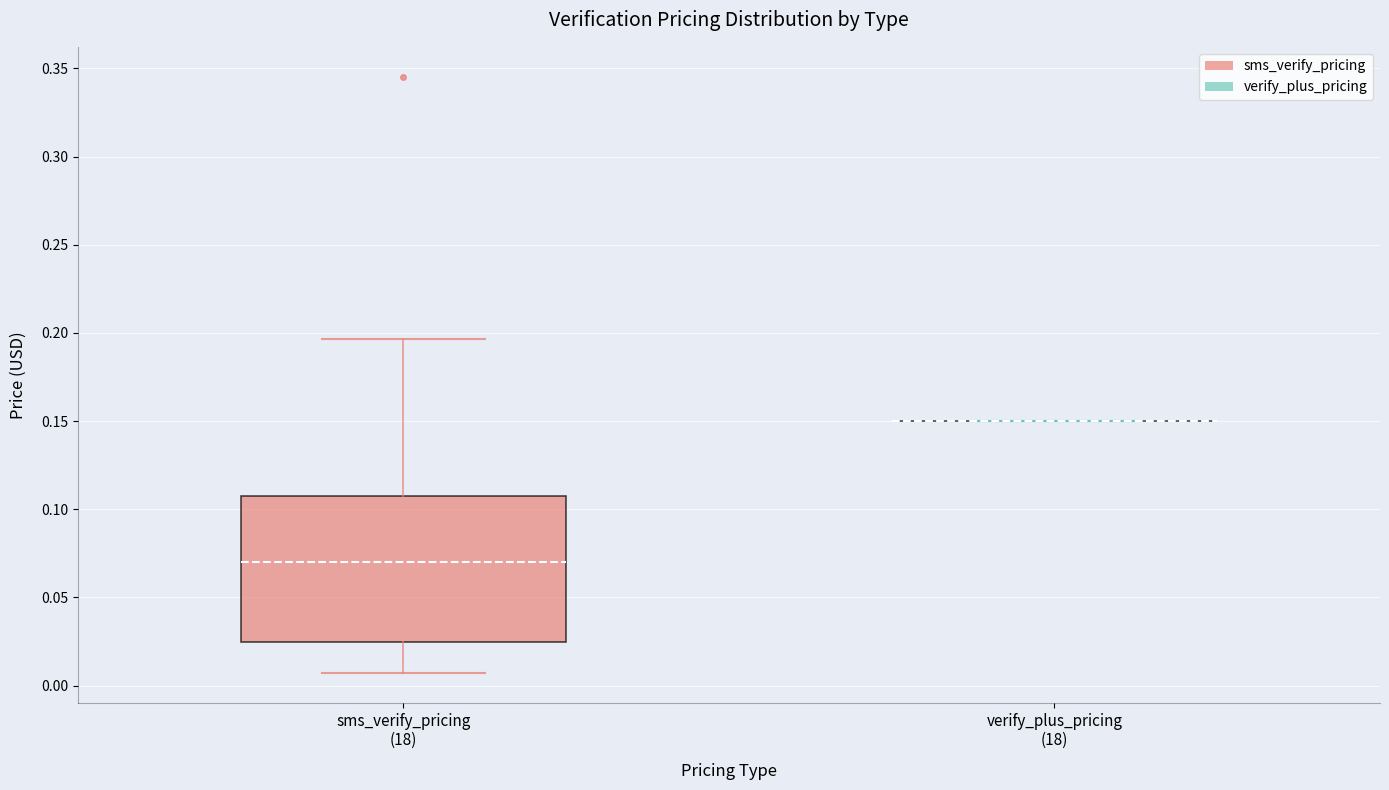

Reading left to right, transcribe this box plot: for each box, give where its median line is, the range the box spans, and where its two whiskers end, as read against the y-axis. The values are not printed on the chart, so give them approximately, as read against the axis.

sms_verify_pricing (18): median 0.070, box 0.025 to 0.110, whiskers 0.005 to 0.195
verify_plus_pricing (18): box collapsed to a line at 0.150, whiskers 0.150 to 0.150